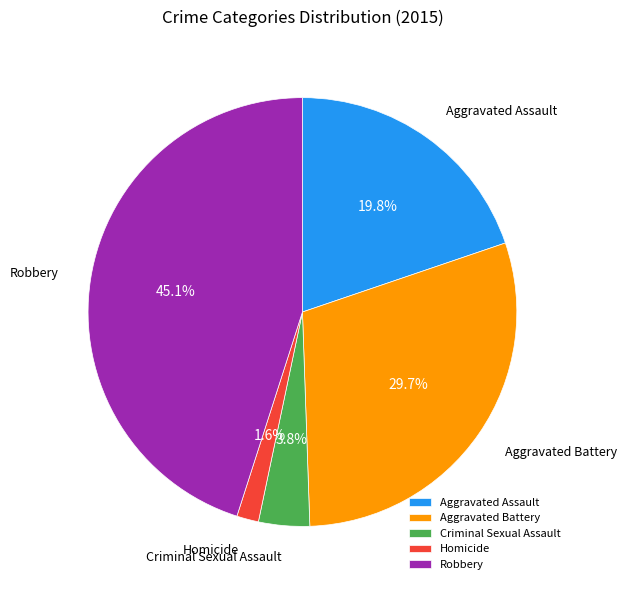

Rank the categories by value from lowest to highest.

Homicide, Criminal Sexual Assault, Aggravated Assault, Aggravated Battery, Robbery